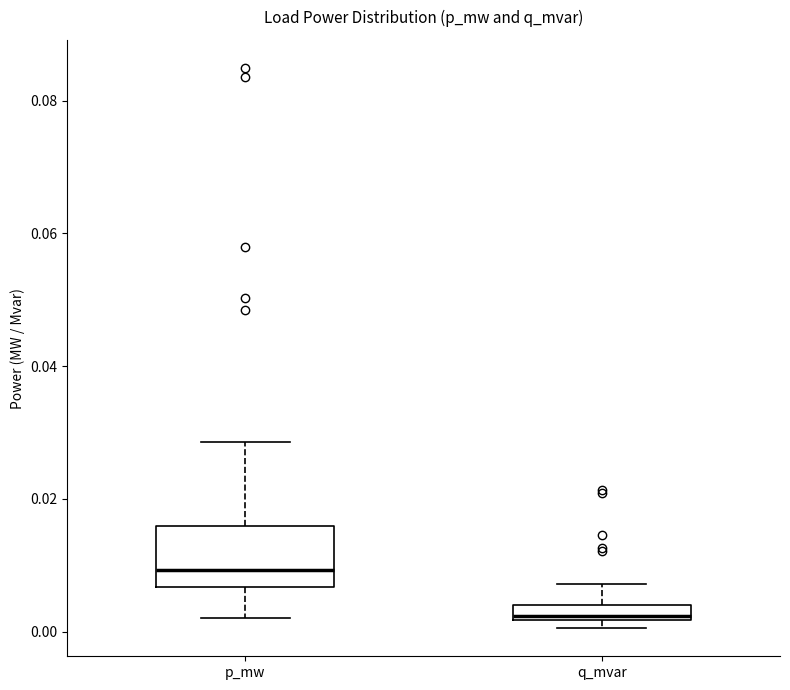

Which box has the lowest median line?

q_mvar